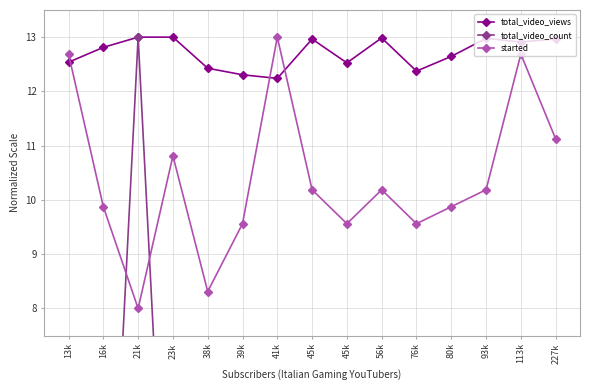

What is the label of the 4th point from the left?

23k